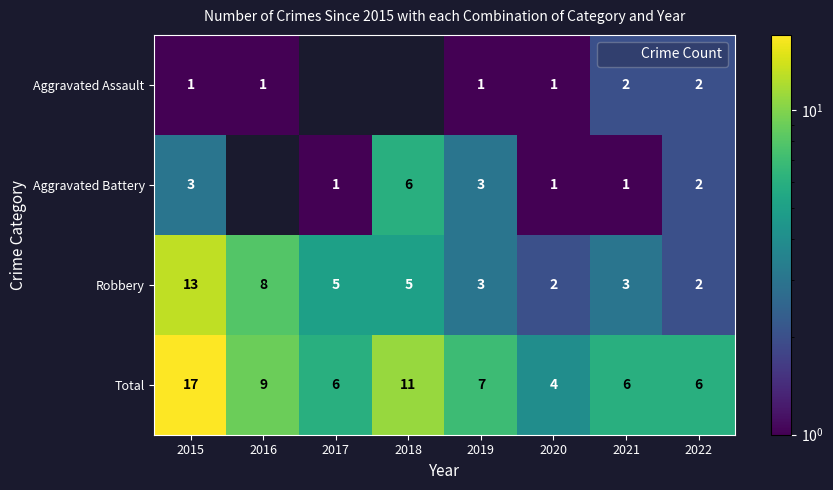

Between 2018 and 2021, which series saw the biggest shift?

Aggravated Battery